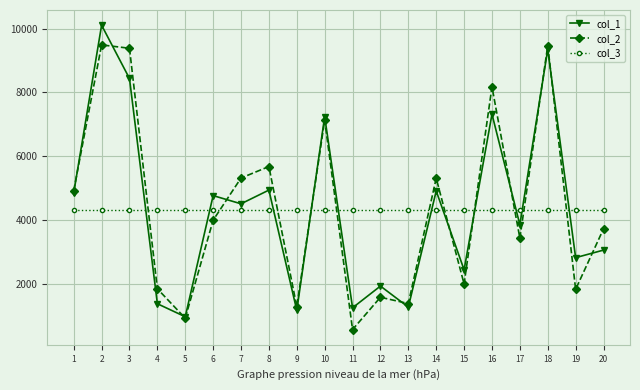

Which category has the lowest value across all series?

11